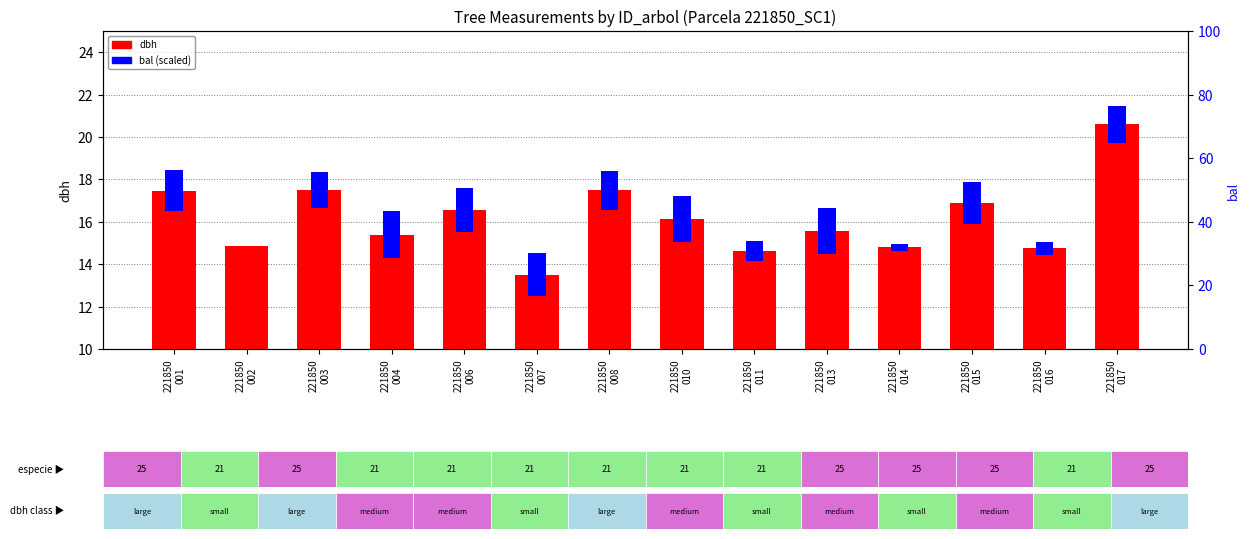

Reading right to left, what are all the values shown in this chart?

dbh: 221850
017=20.6	221850
016=14.8	221850
015=16.9	221850
014=14.8	221850
013=15.6	221850
011=14.6	221850
010=16.1	221850
008=17.5	221850
007=13.5	221850
006=16.5	221850
004=15.4	221850
003=17.5	221850
002=14.9	221850
001=17.5
bal (scaled): 221850
017=1.8	221850
016=0.6	221850
015=2.0	221850
014=0.3	221850
013=2.2	221850
011=0.9	221850
010=2.1	221850
008=1.8	221850
007=2.0	221850
006=2.1	221850
004=2.2	221850
003=1.7	221850
002=0.0	221850
001=1.9